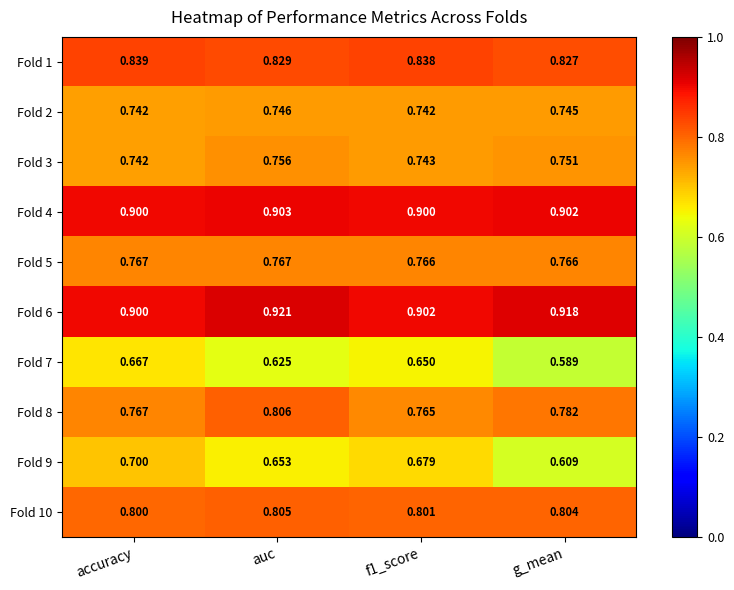

At which category is the sum across all series the highest?

accuracy